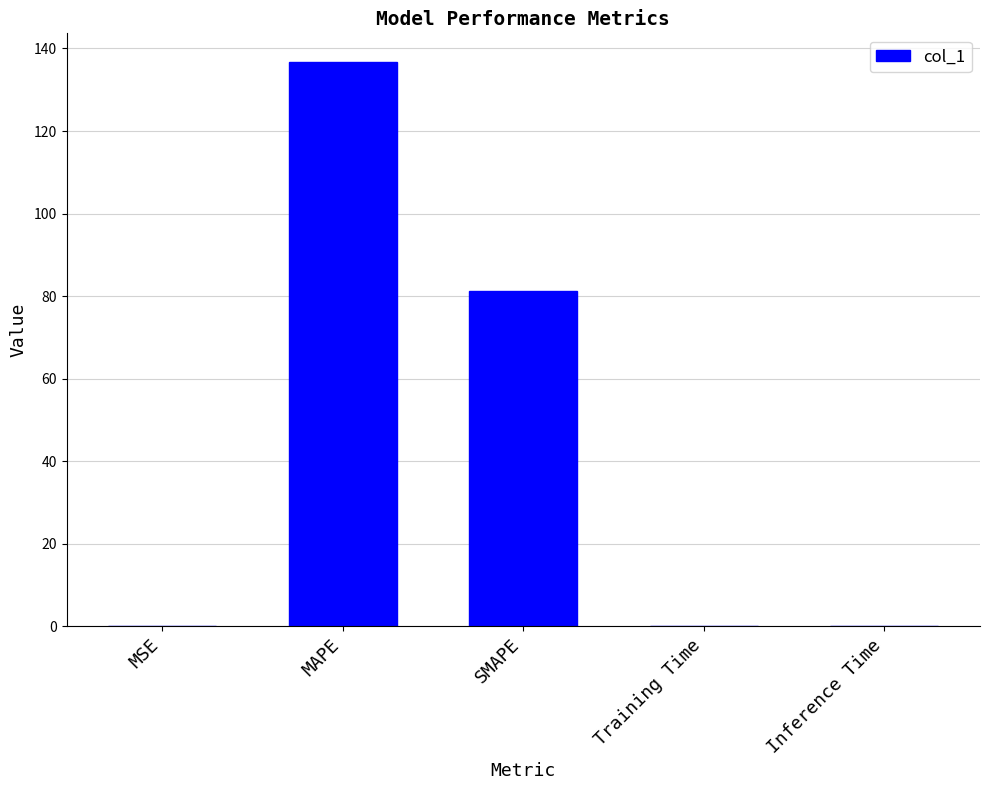

What value does the data have at SMAPE?

81.2